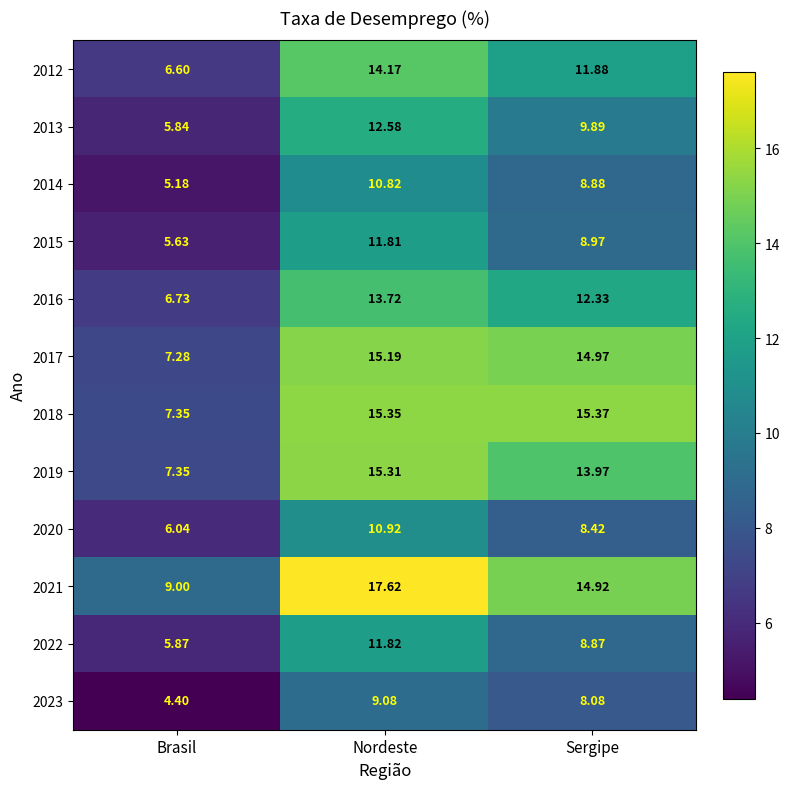

At which label does 2020 first exceed 8?

Nordeste